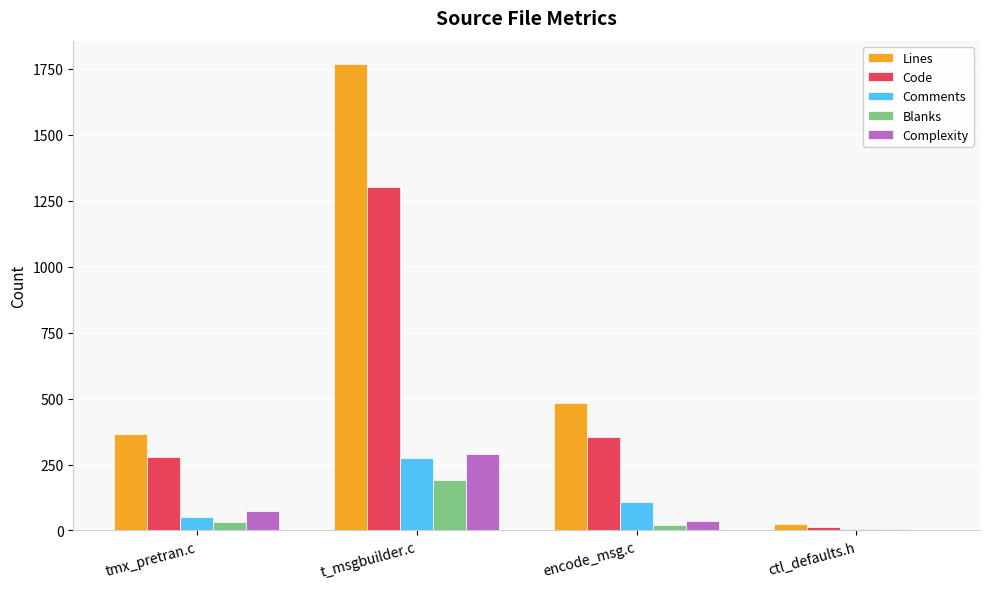

What is the sum of the Comments values at ctl_defaults.h and encode_msg.c?

112